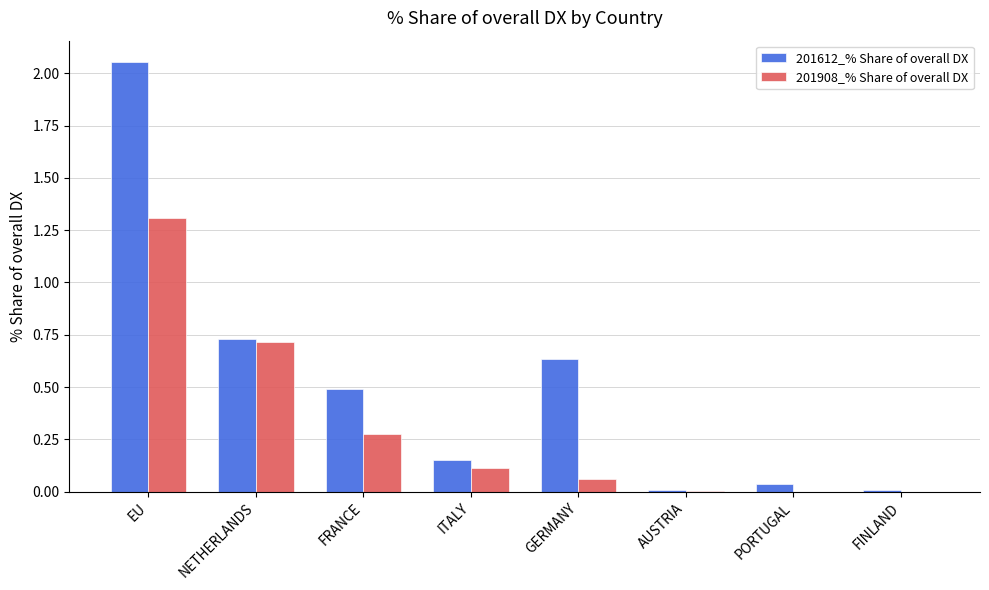

The 201612_% Share of overall DX series shows 0.0 at PORTUGAL. True or false?

True